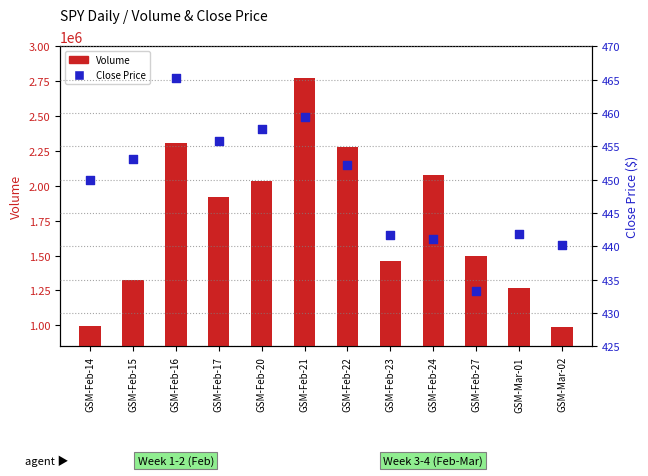

Which series has the largest total across all categories?

Volume